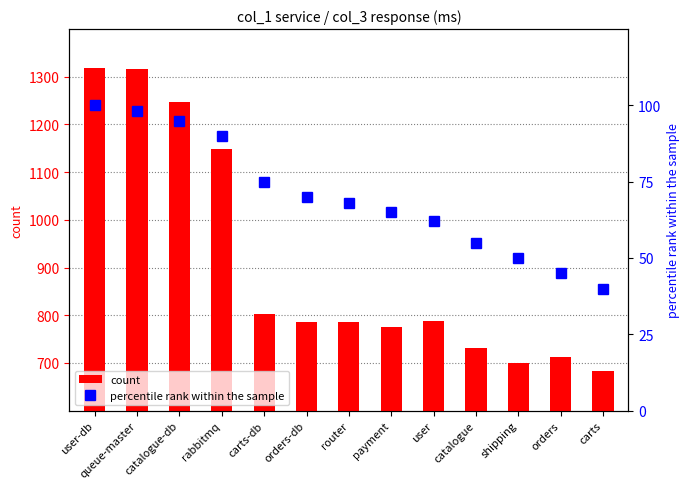

What position from the right is router?

7